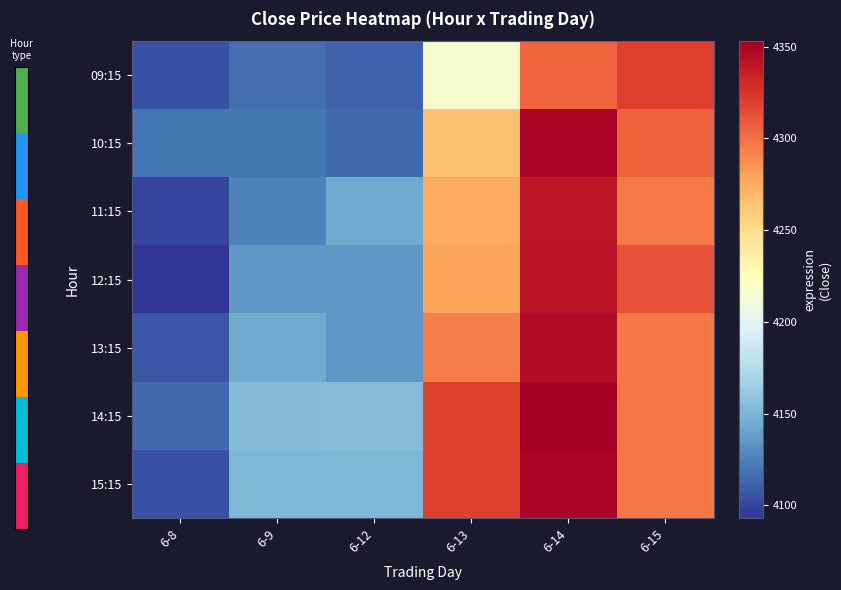

What is the spread (max minus min) of values at 6-9?

35.8